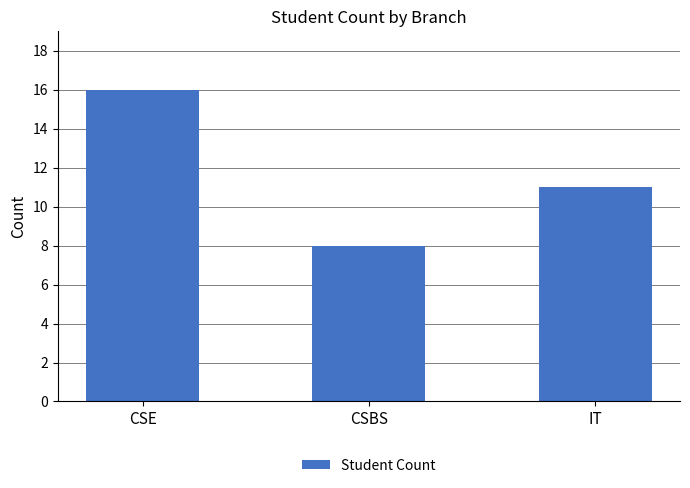

What is the greatest value displayed?

16